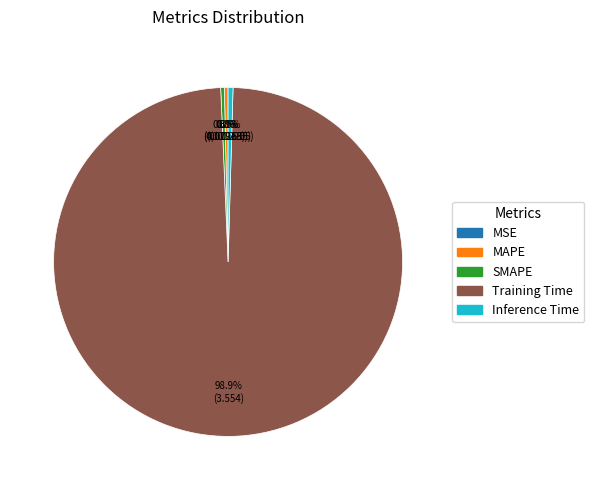

What is the total percentage of SMAPE and Training Time?

99.2%